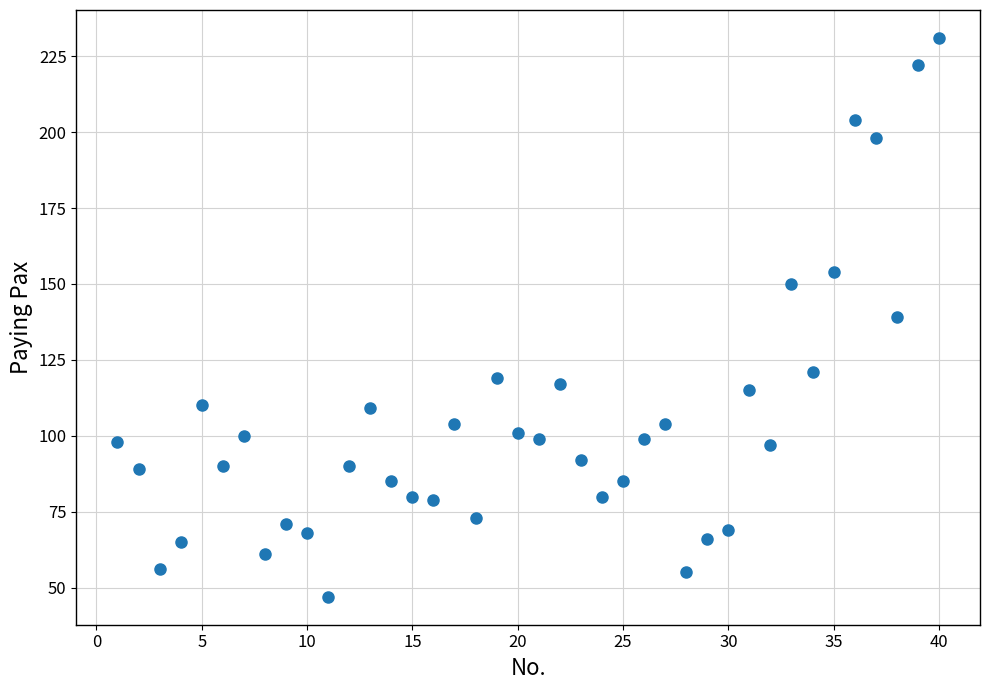

What is the range of Y values (max minus min)?

184